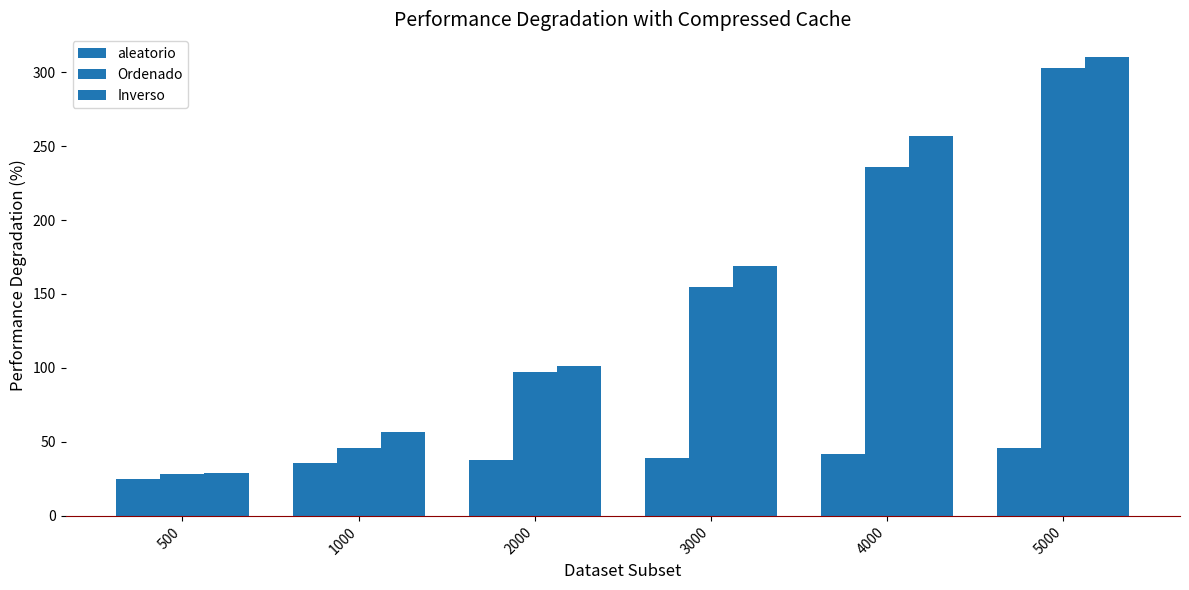

How many values in the Inverso series are below 169?

3